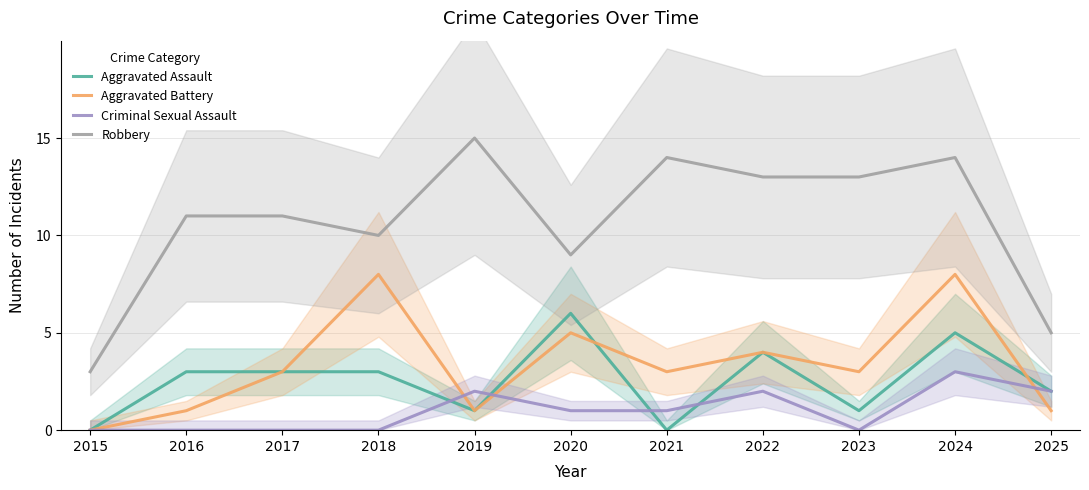

Which label corresponds to the smallest value in the chart?

2015